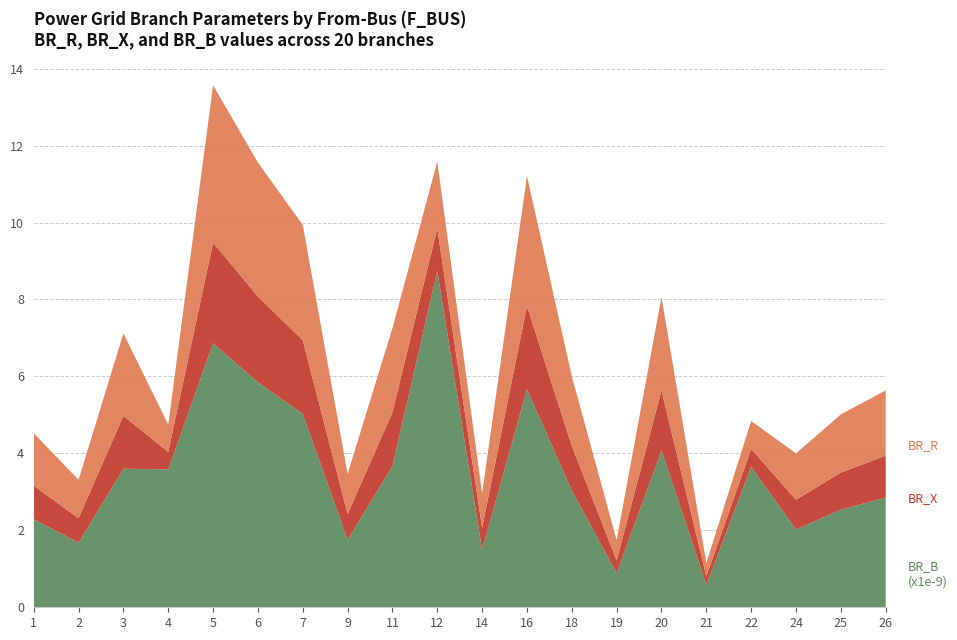

Reading left to right, transcribe all the data shown in this chart.

BR_R: 1=1.4	2=1.0	3=2.1	4=0.7	5=4.1	6=3.5	7=3.0	9=1.0	11=2.2	12=1.7	14=0.9	16=3.4	18=1.8	19=0.5	20=2.4	21=0.3	22=0.7	24=1.2	25=1.5	26=1.7
BR_X: 1=0.9	2=0.6	3=1.4	4=0.5	5=2.6	6=2.2	7=1.9	9=0.7	11=1.4	12=1.1	14=0.6	16=2.2	18=1.2	19=0.3	20=1.6	21=0.2	22=0.5	24=0.8	25=1.0	26=1.1
BR_B (x1e-9): 1=2.3	2=1.7	3=3.6	4=3.6	5=6.9	6=5.8	7=5.0	9=1.8	11=3.7	12=8.7	14=1.5	16=5.7	18=3.0	19=0.9	20=4.1	21=0.6	22=3.7	24=2.0	25=2.5	26=2.9